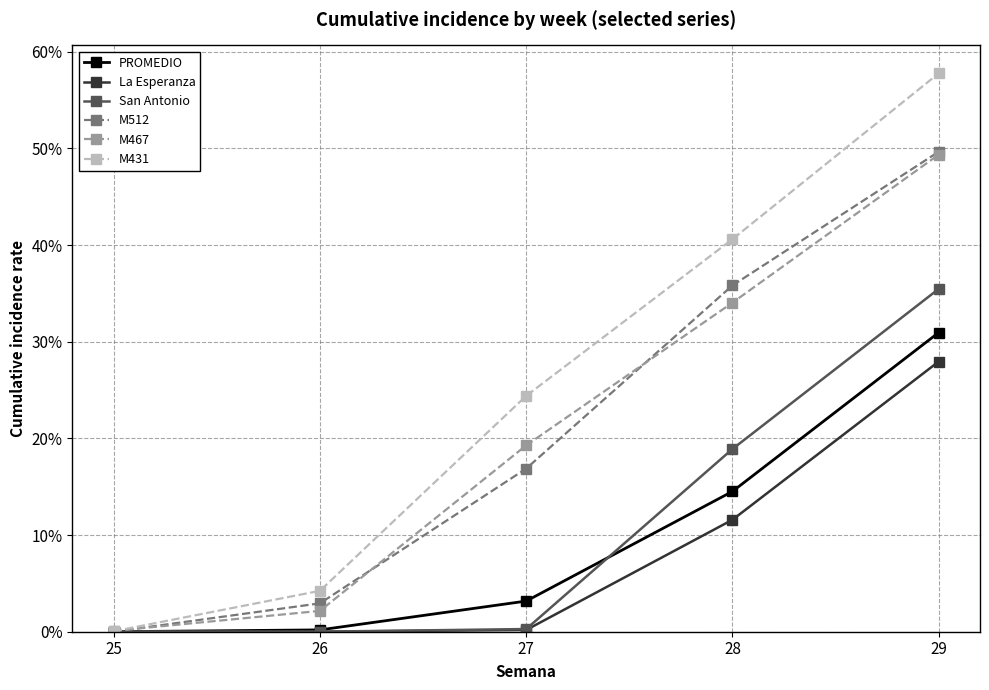

True or false: M467 has a value of 0.6 at 28.

False